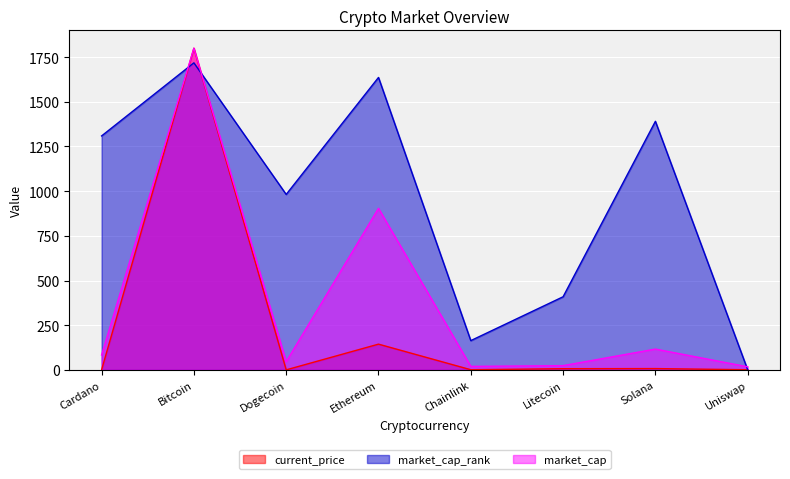

How many positive values does the market_cap_rank series have?

7